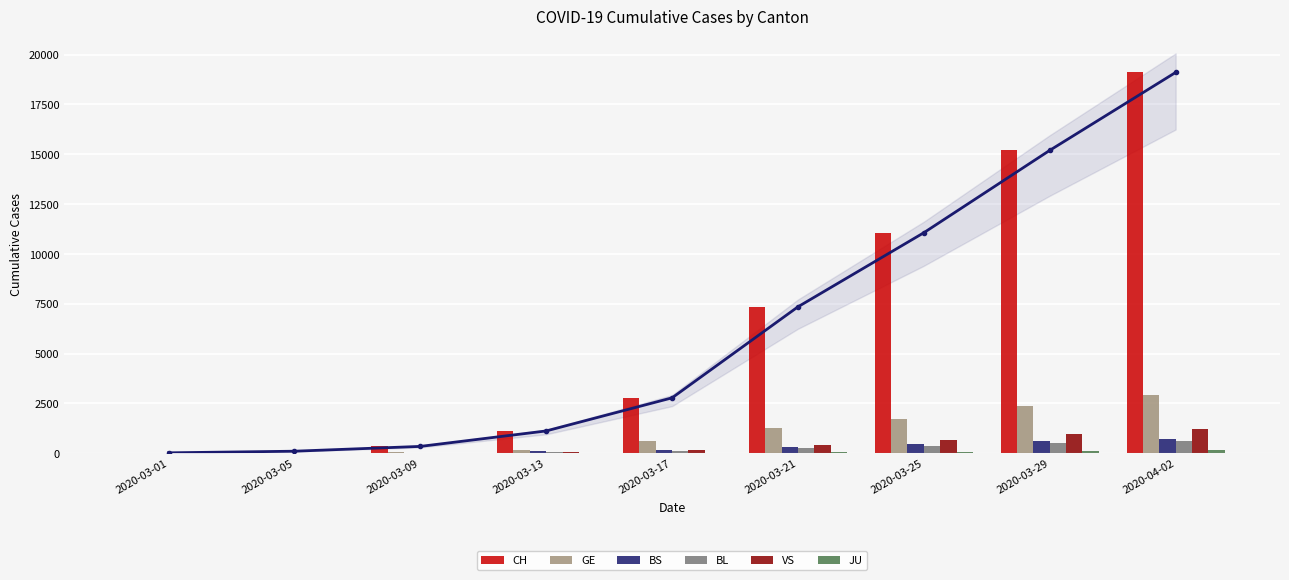

At which label does JU first exceed 24?

2020-03-21